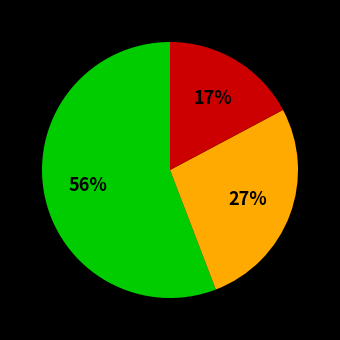

To the nearest percent, what is the difference between the largest and smallest slice percentages?

39%